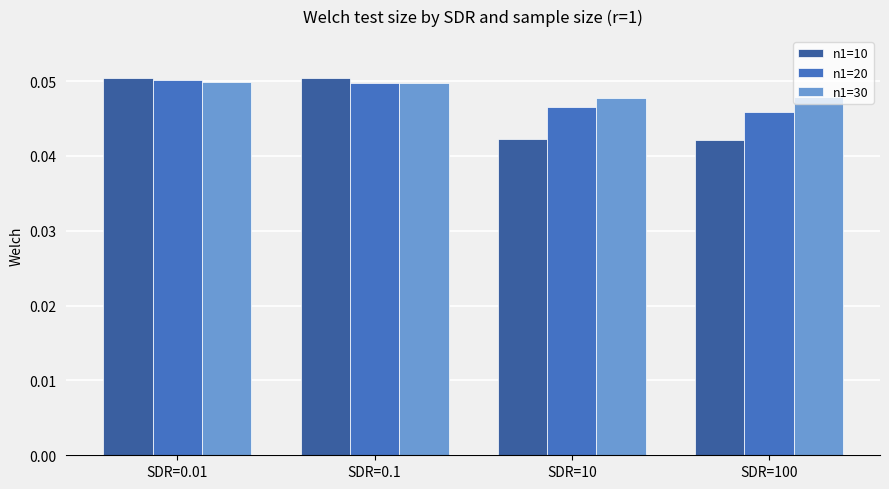

Which series has the widest spread of values?

n1=10